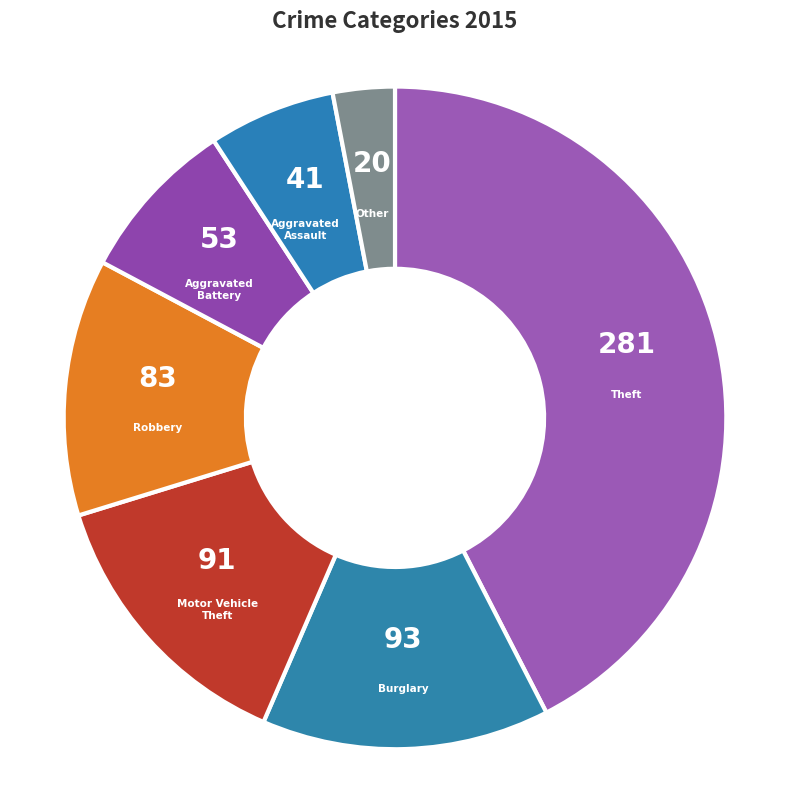

Is it true that Theft is 31% of the pie?

False